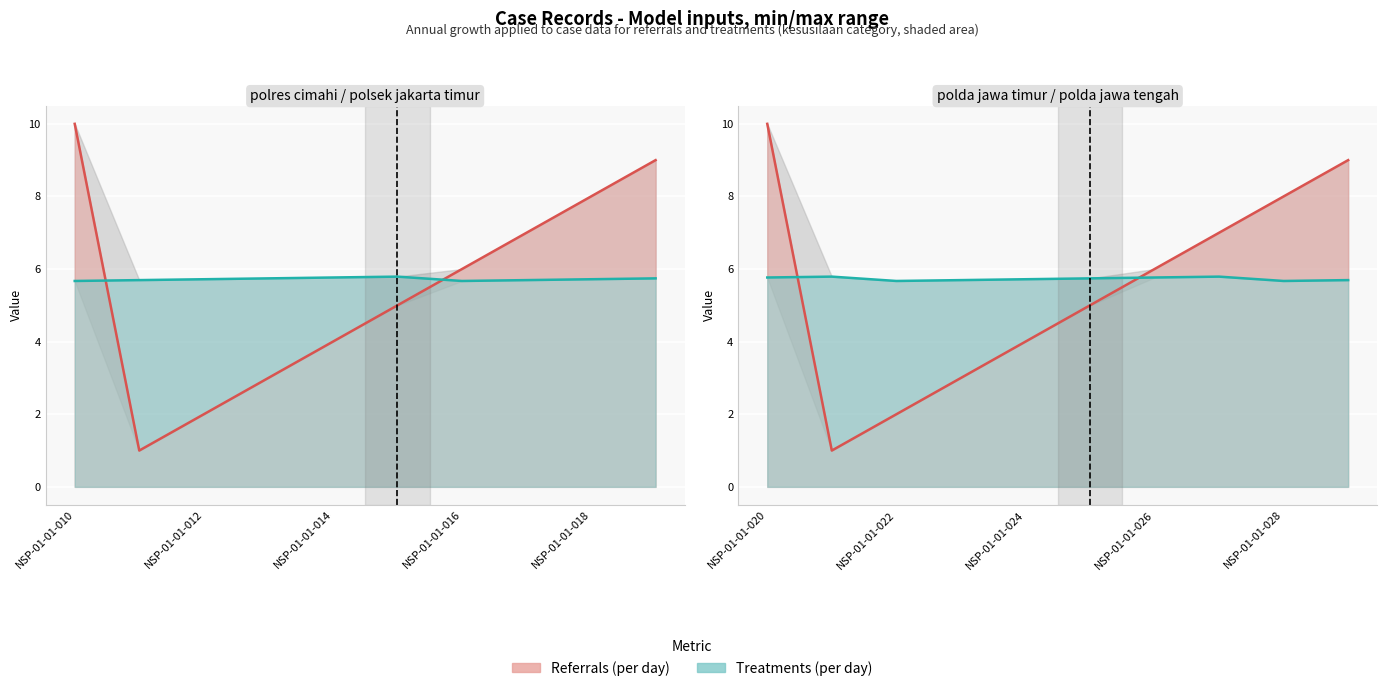

List the labels in order of Treatments (per day) value, smallest first.

NSP-01-01-010, NSP-01-01-016, NSP-01-01-022, NSP-01-01-028, NSP-01-01-011, NSP-01-01-017, NSP-01-01-023, NSP-01-01-029, NSP-01-01-012, NSP-01-01-018, NSP-01-01-024, NSP-01-01-013, NSP-01-01-019, NSP-01-01-025, NSP-01-01-014, NSP-01-01-020, NSP-01-01-026, NSP-01-01-015, NSP-01-01-021, NSP-01-01-027